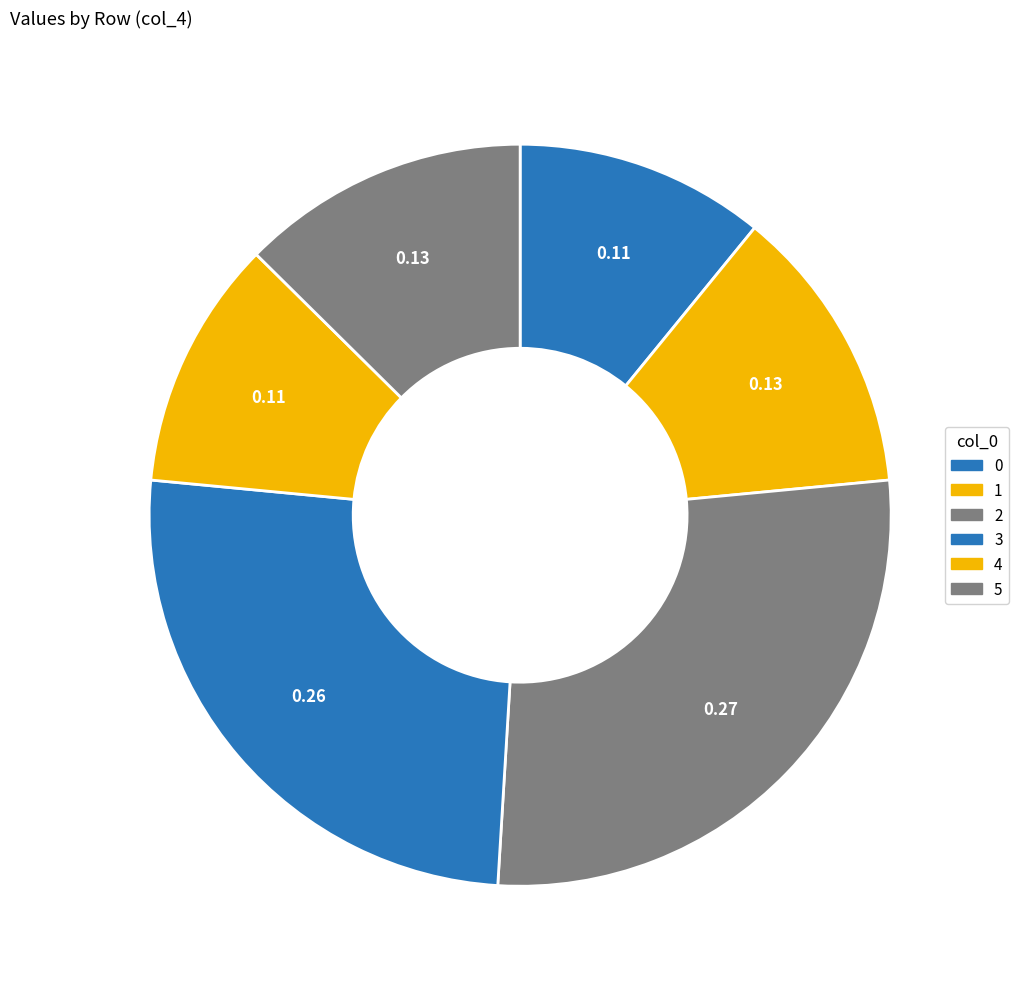

Is the sum of 2 and 5 greater than half?

No